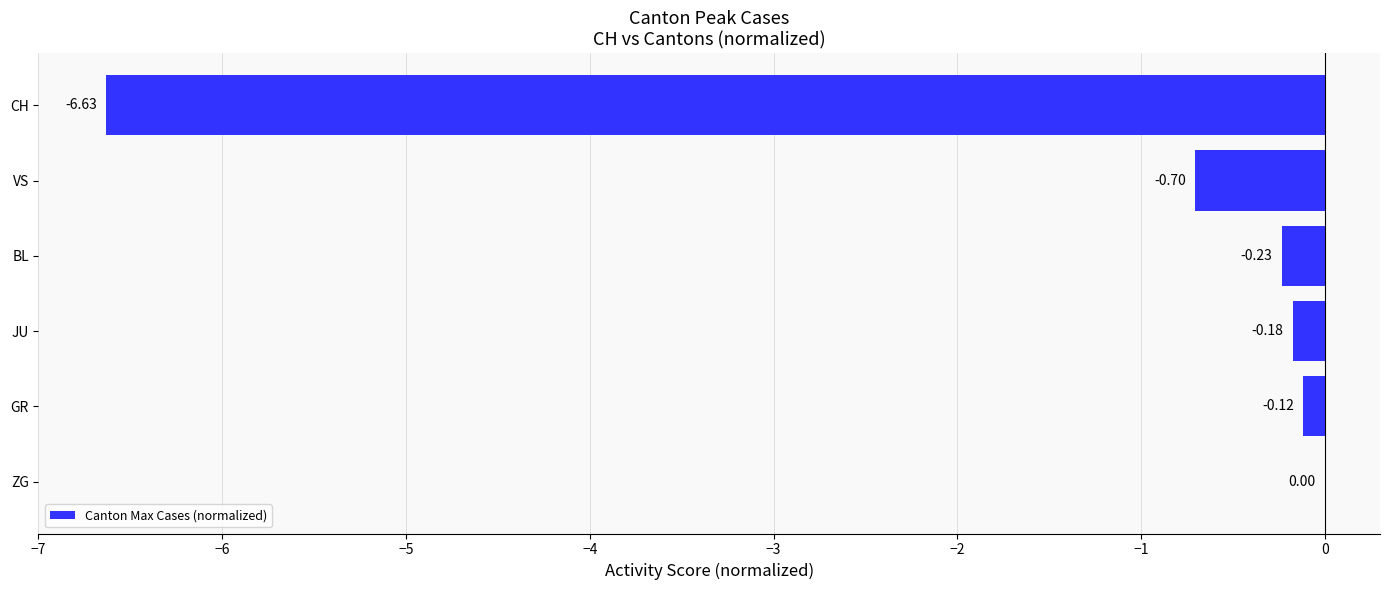

What is the sum of the values at JU and CH?

-6.8